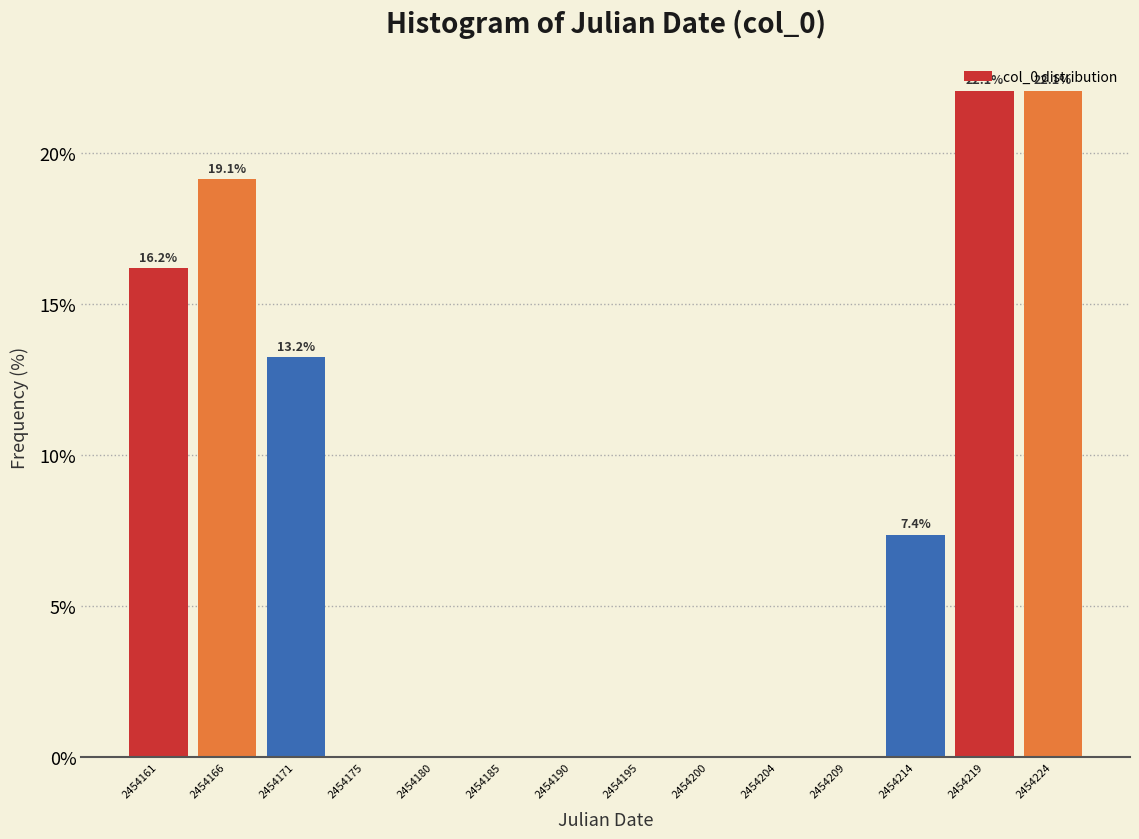

Reading left to right, what are all the values shown in this chart?

2454161=16.2	2454166=19.1	2454171=13.2	2454175=0.0	2454180=0.0	2454185=0.0	2454190=0.0	2454195=0.0	2454200=0.0	2454204=0.0	2454209=0.0	2454214=7.4	2454219=22.1	2454224=22.1